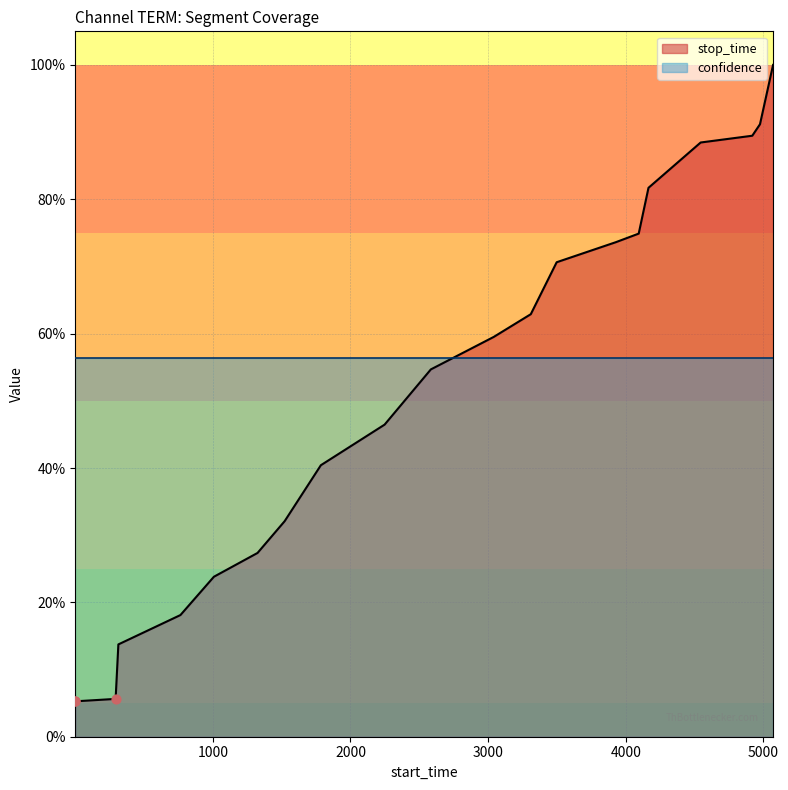

What is the change in value from 1785 to 5070?

+0.6